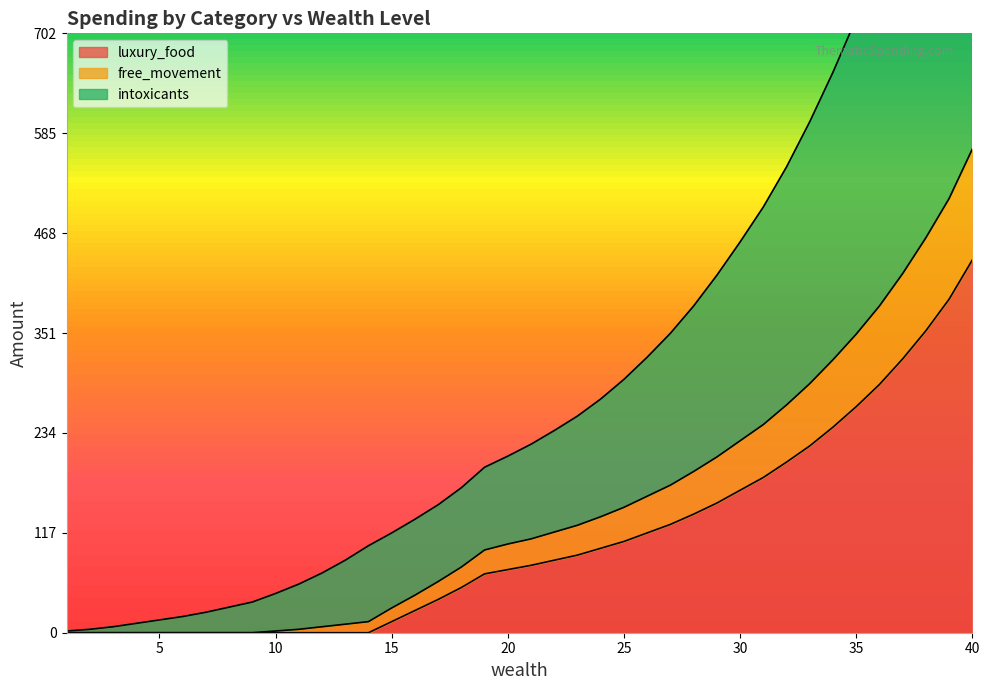

Is it true that free_movement equals 32 at 20?

False